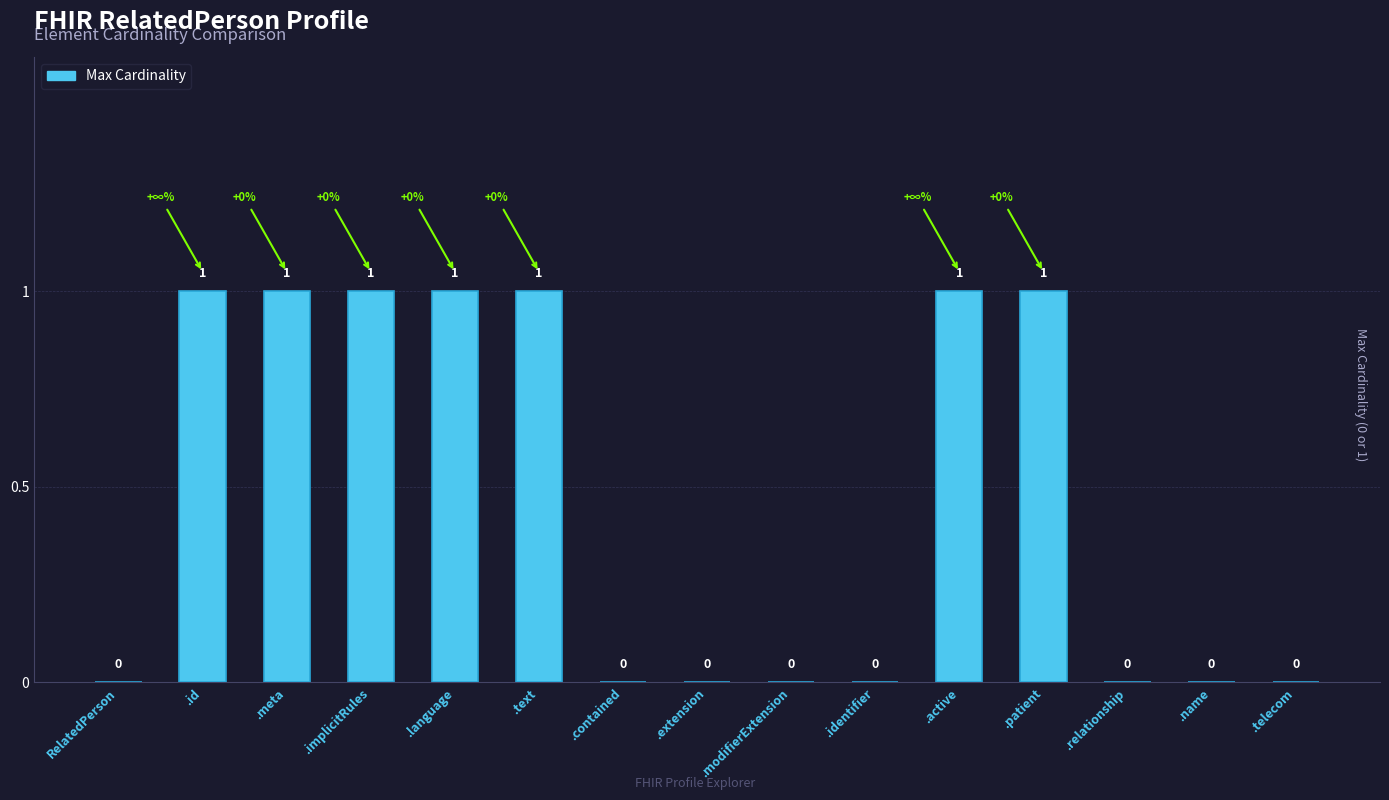

Are the bars horizontal?

No